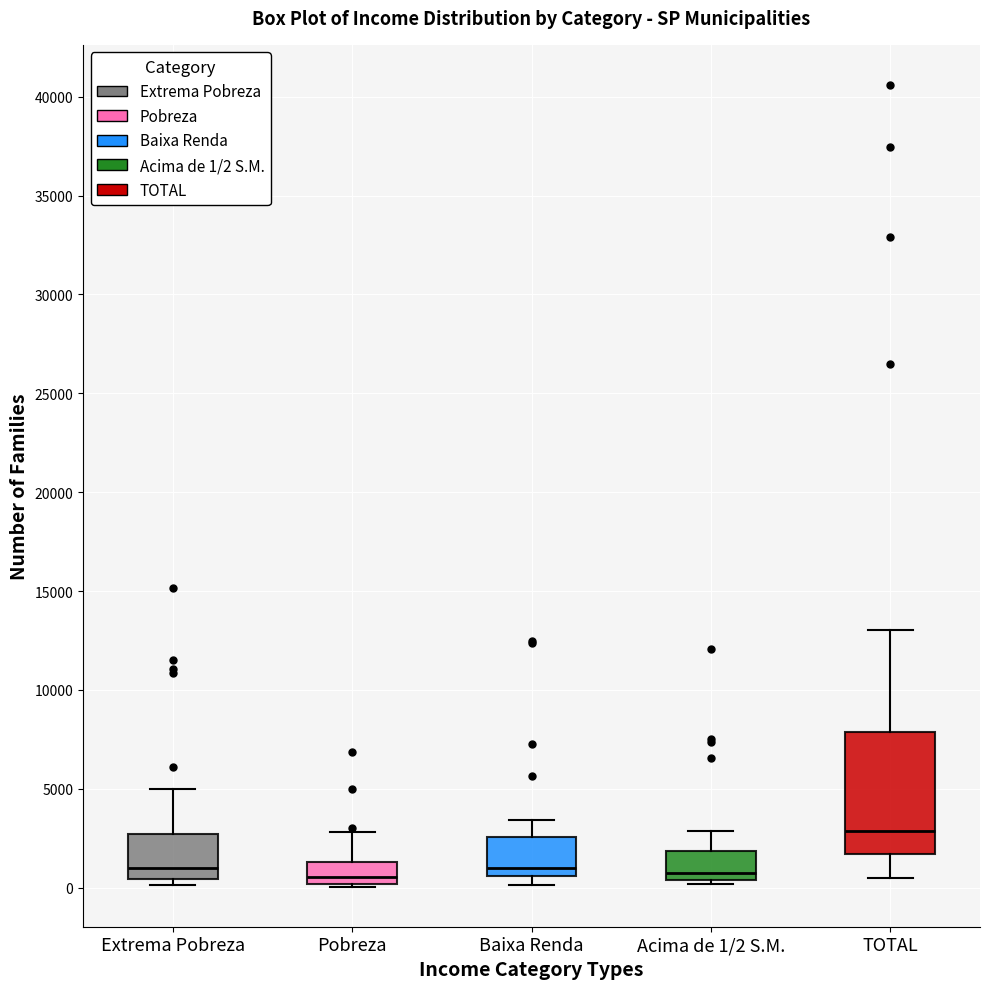

Where is the lower edge of the box for Extrema Pobreza on the y-axis? The values are not printed on the chart, so give them approximately, as read against the axis.

500